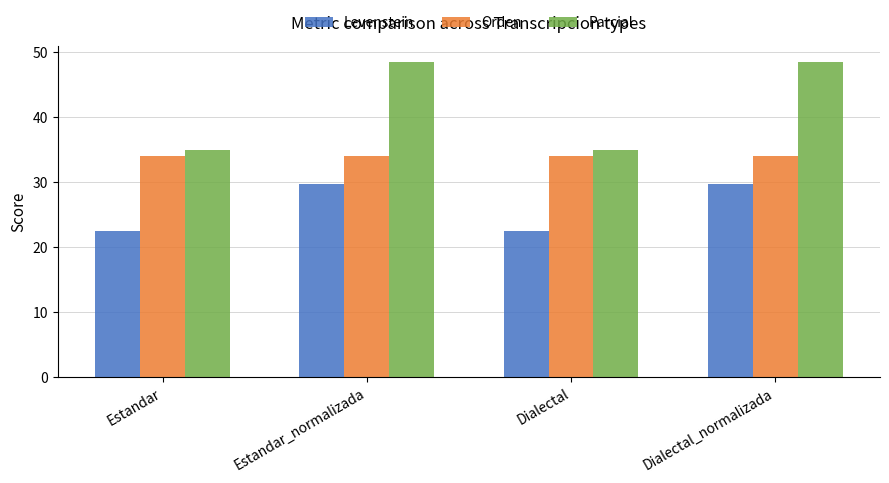

The value of Parcial at Dialectal_normalizada is 66.5. True or false?

False